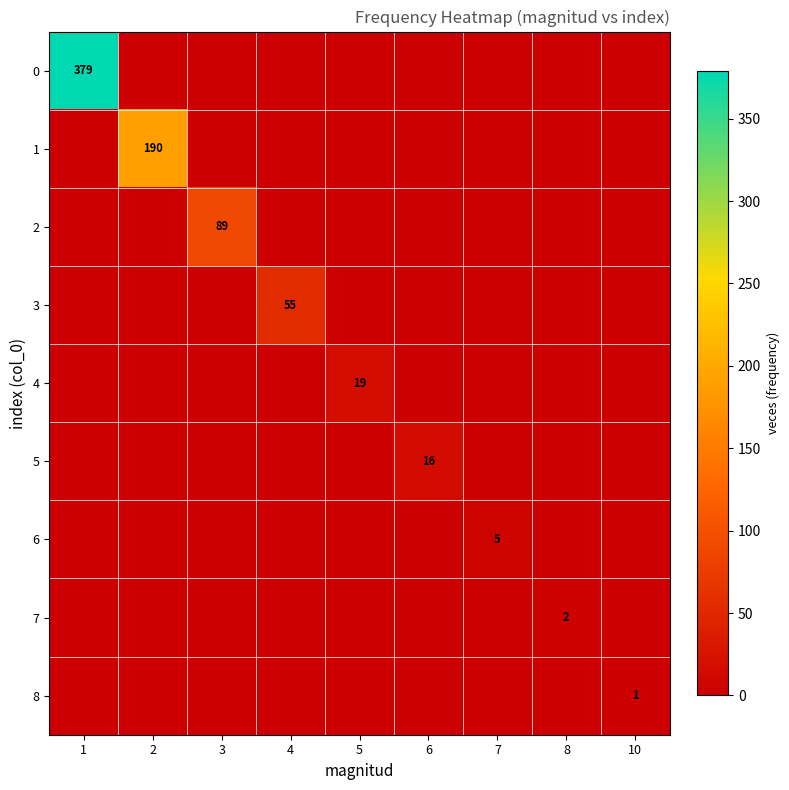

The 1 series shows 190 at 2. True or false?

True